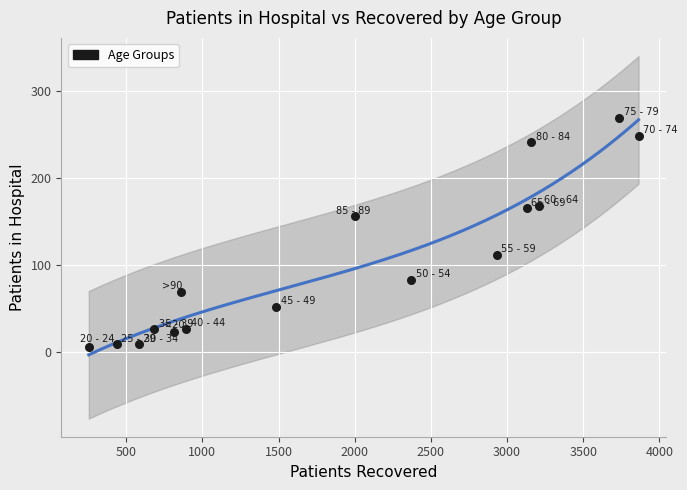

What is the range of X values (max minus min)?

3609